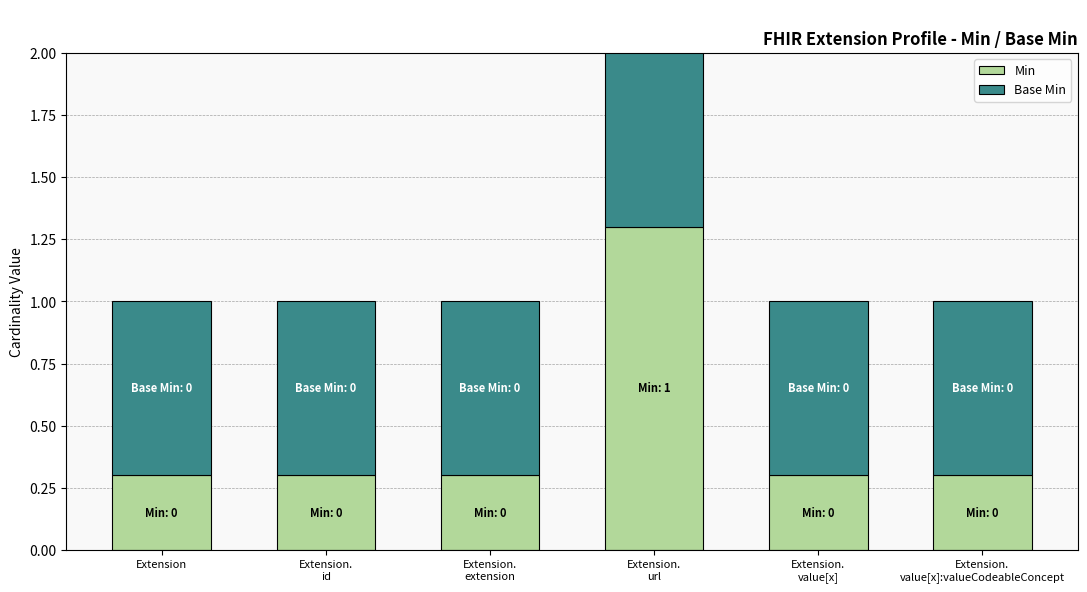

What is the sum of all Min values?

2.8